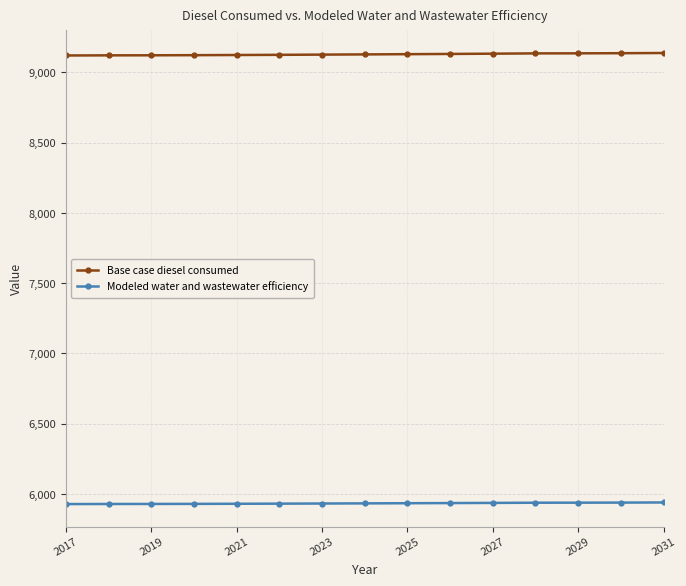

Which series has the largest total across all categories?

Base case diesel consumed